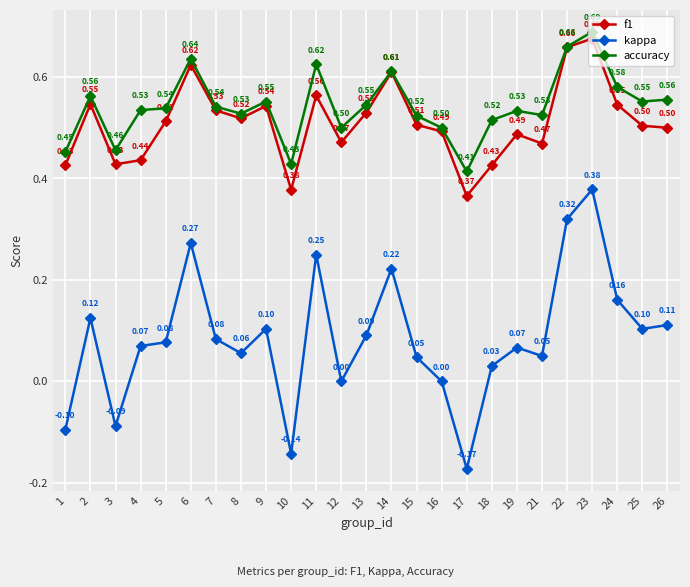

Between 14 and 16, which series saw the biggest shift?

kappa